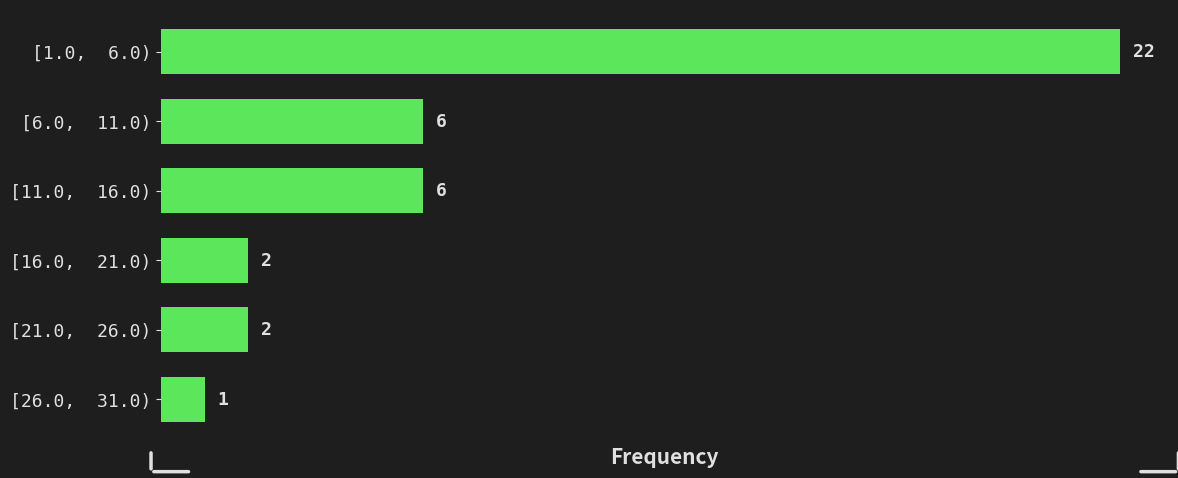

Reading top to bottom, what are all the values shown in this chart?

[1.0,  6.0)=22	[6.0,  11.0)=6	[11.0,  16.0)=6	[16.0,  21.0)=2	[21.0,  26.0)=2	[26.0,  31.0)=1